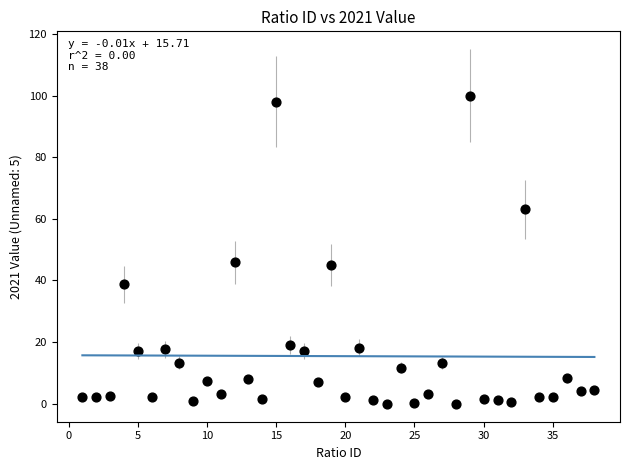

What is the range of Y values (max minus min)?

100.0